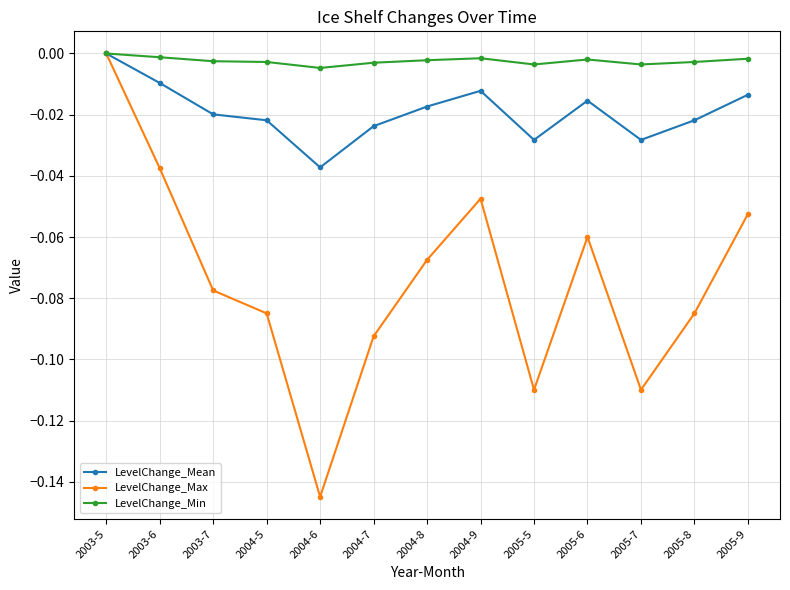

What is the label of the 10th point from the right?

2004-5